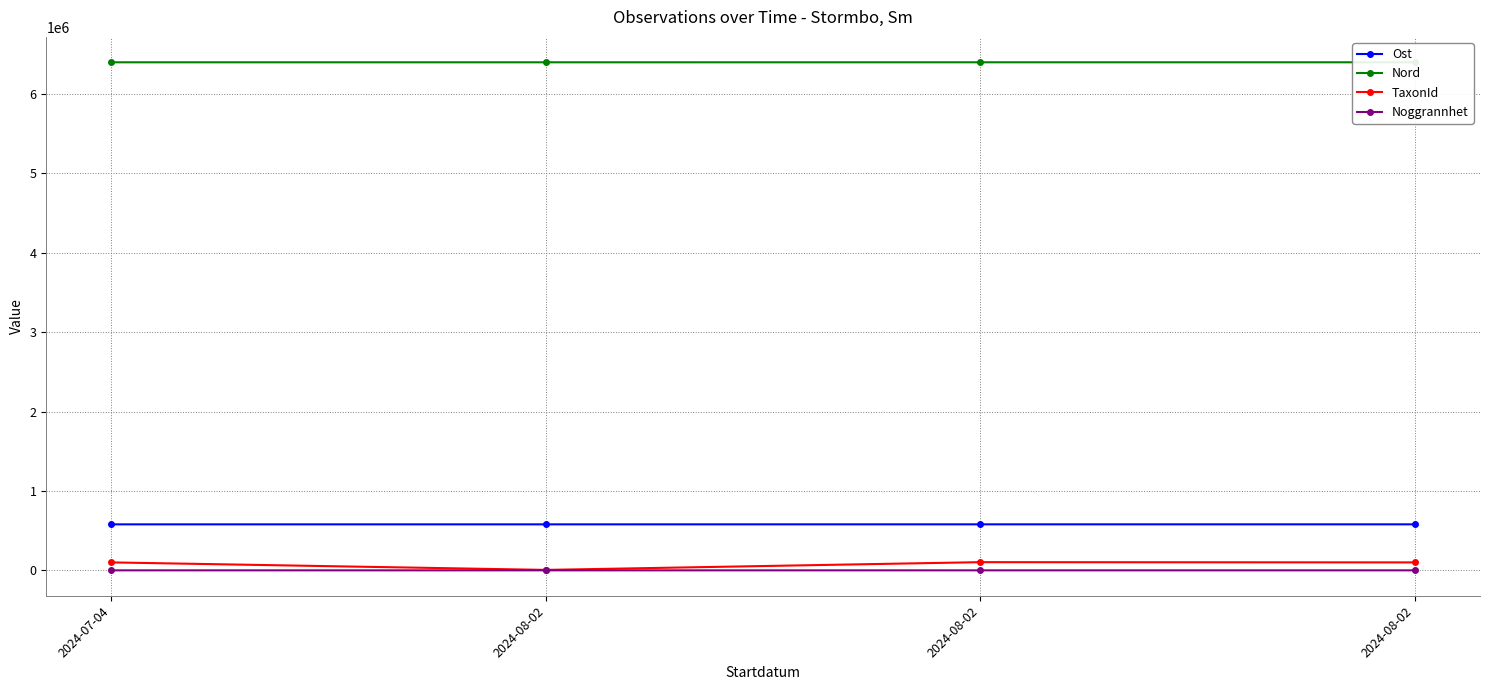

What is the approximate value of TaxonId at 2024-08-02?

5445